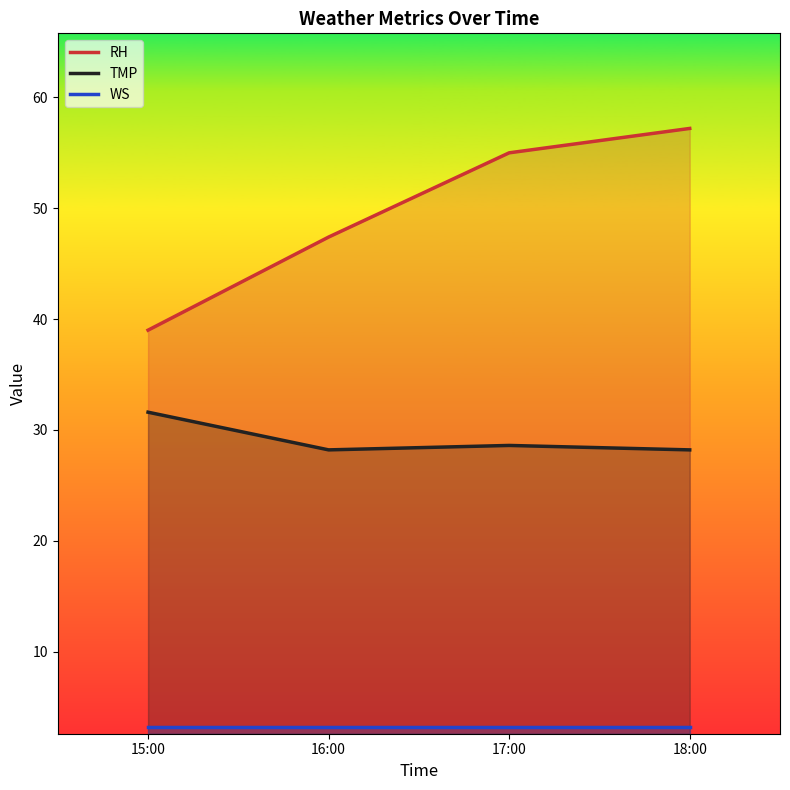

Rank the series by their maximum value, from highest to lowest.

RH, TMP, WS